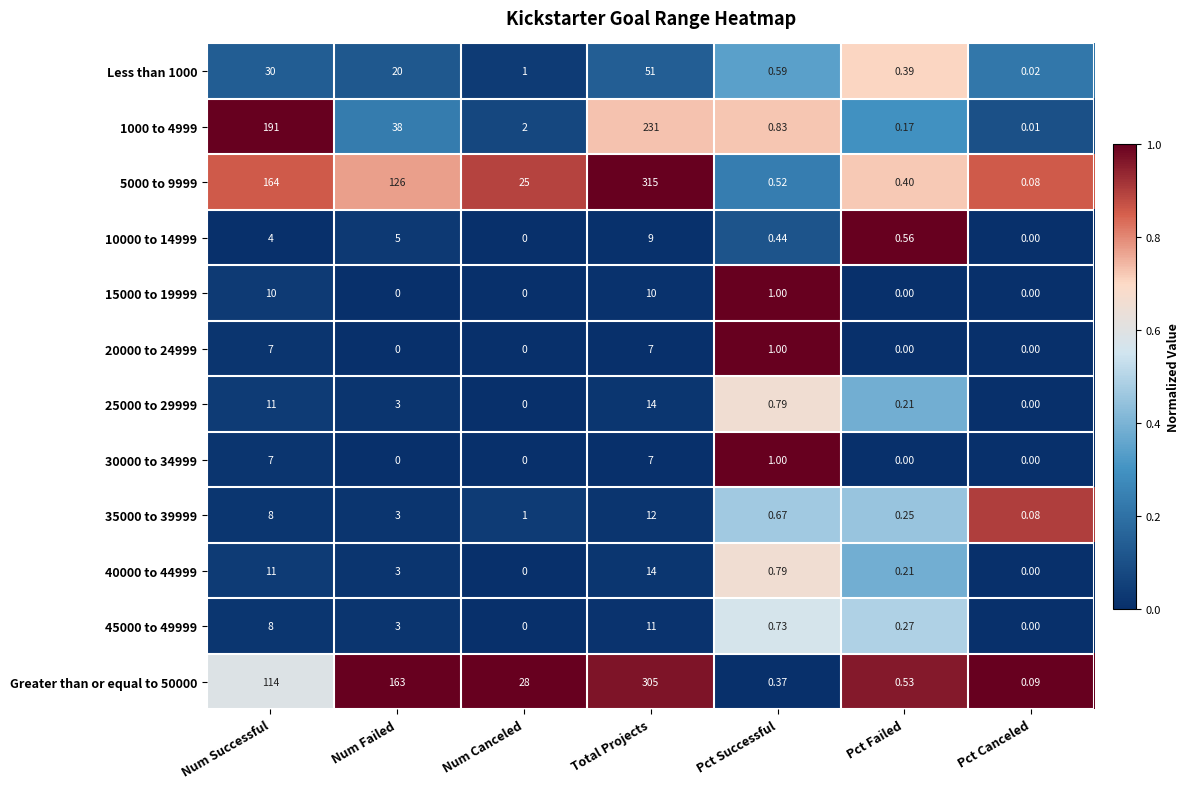

At which category is the sum across all series the highest?

Total Projects